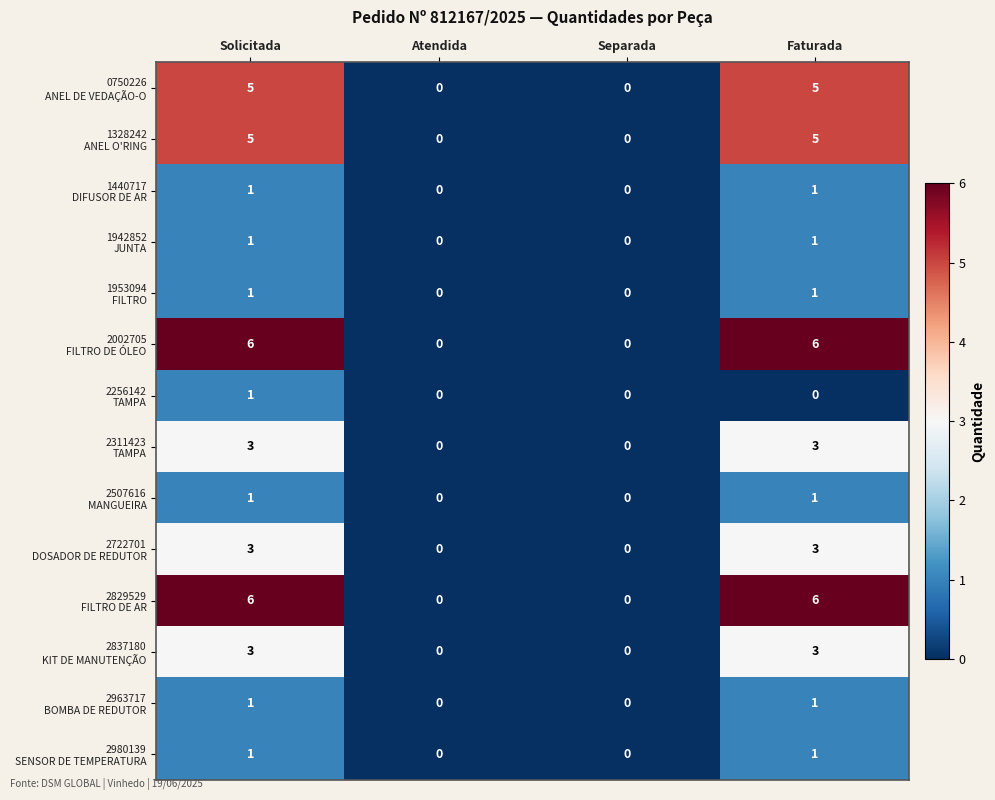

What is the maximum value shown in the chart?

6